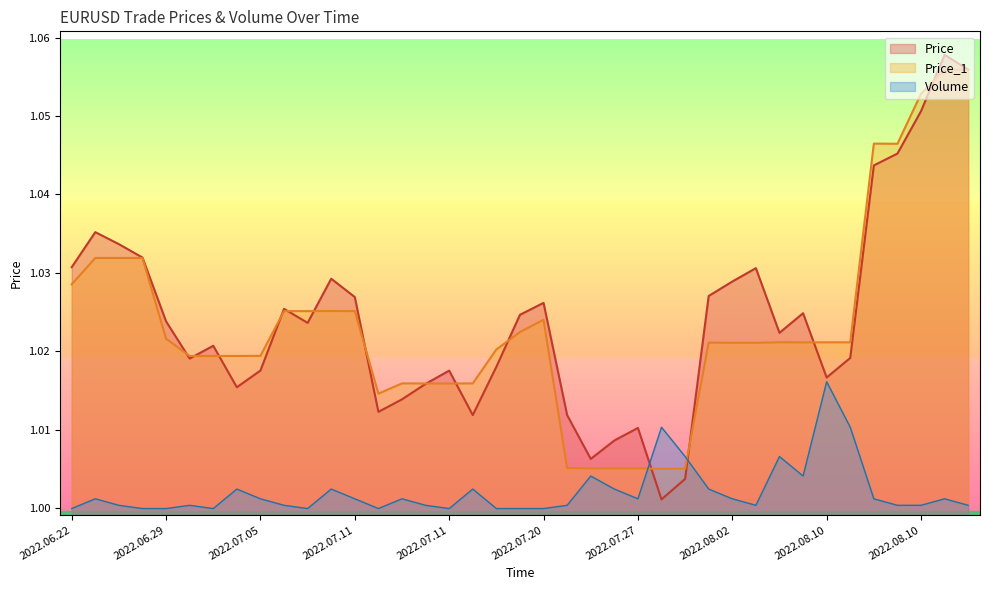

Where is Volume nearest to the value 1?

2022.06.22